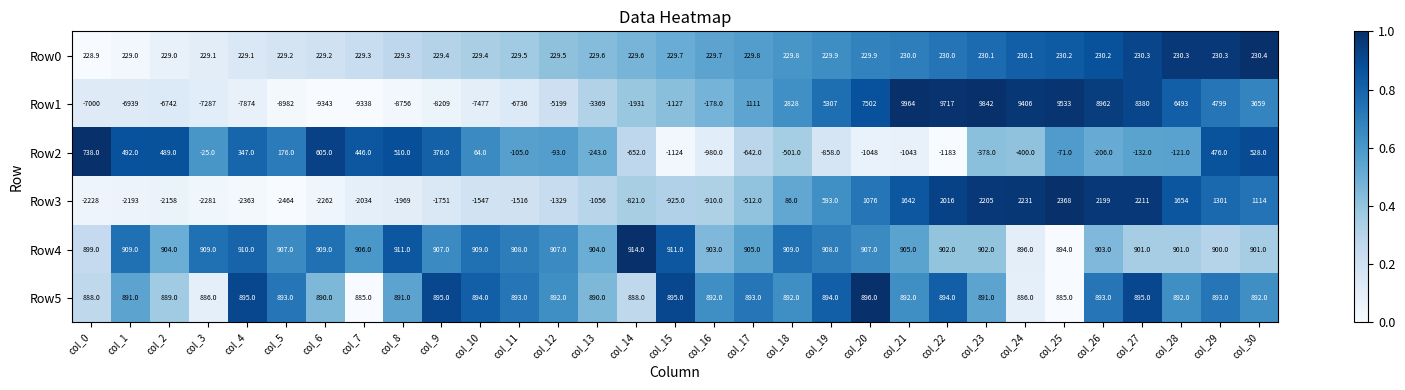

The Row1 series shows -99.0 at col_16. True or false?

False